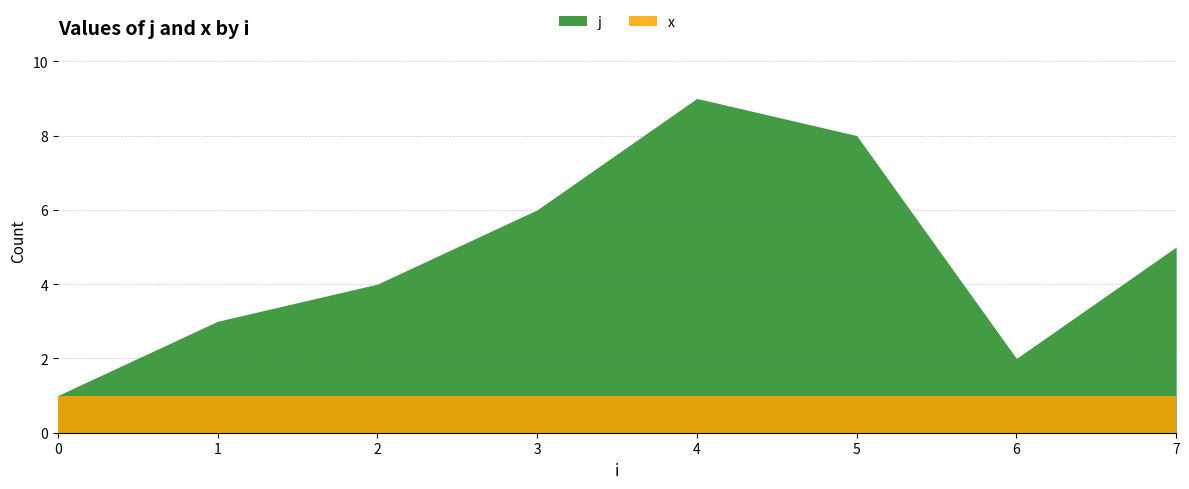

What is the difference between the maximum and minimum values in the j series?

8